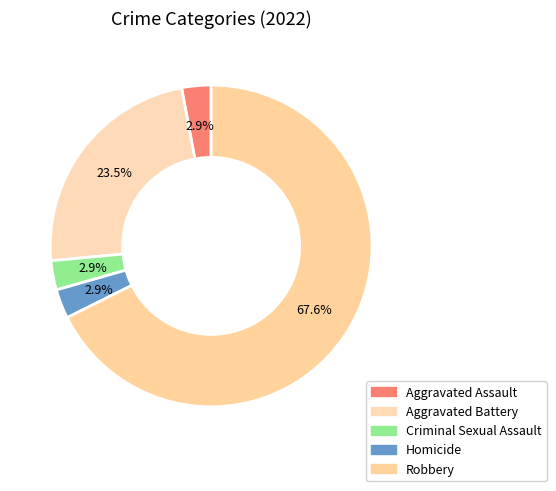

What is the total percentage of Homicide and Aggravated Battery?

26.5%